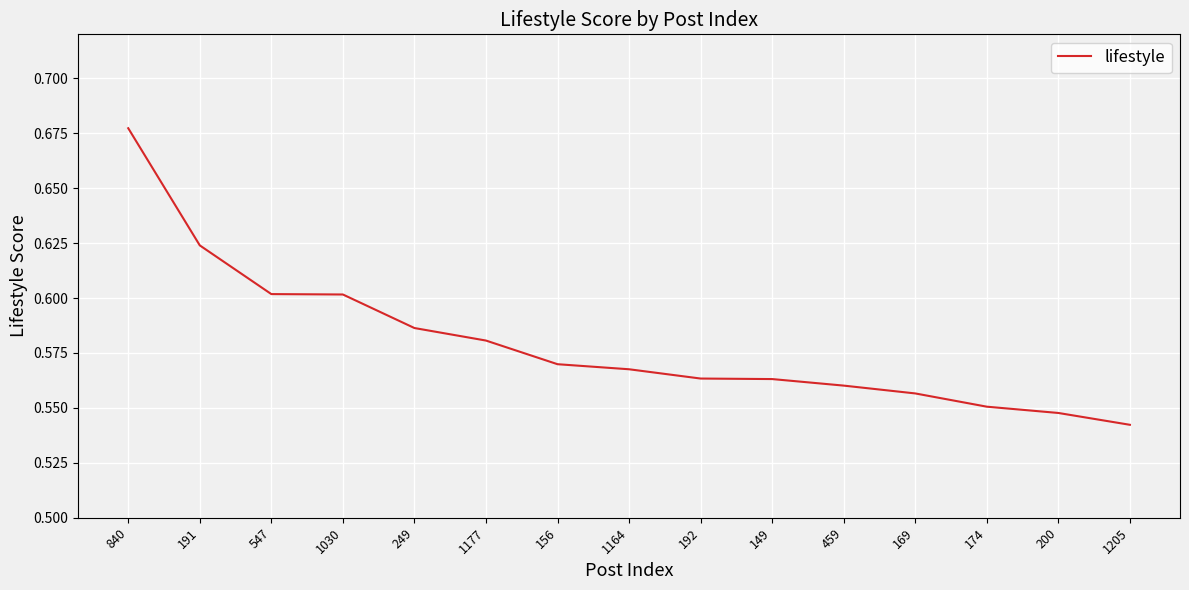

The chart shows a value of 0.6 at 1030. True or false?

True